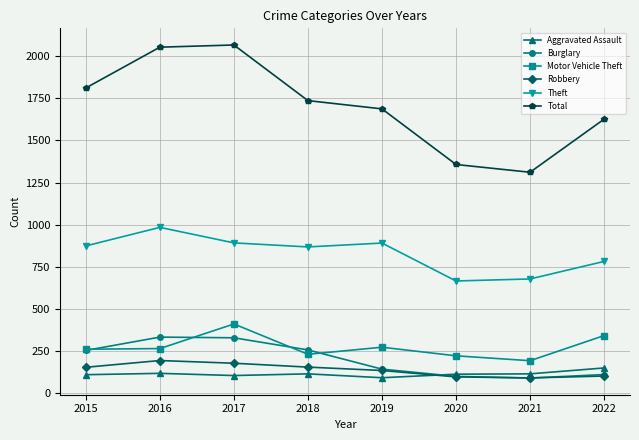

How many interior local valleys does the Total series have?

1